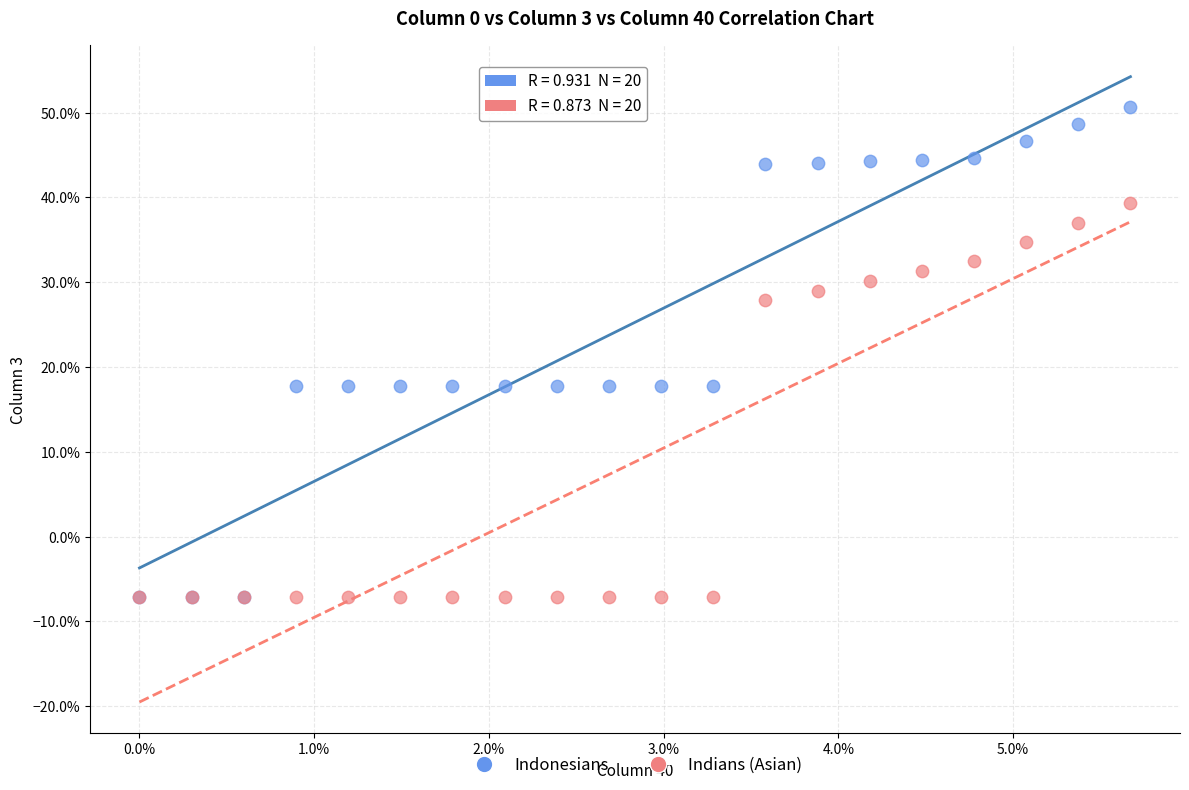

What are all the series names shown in the legend?

Indonesians, Indians (Asian)